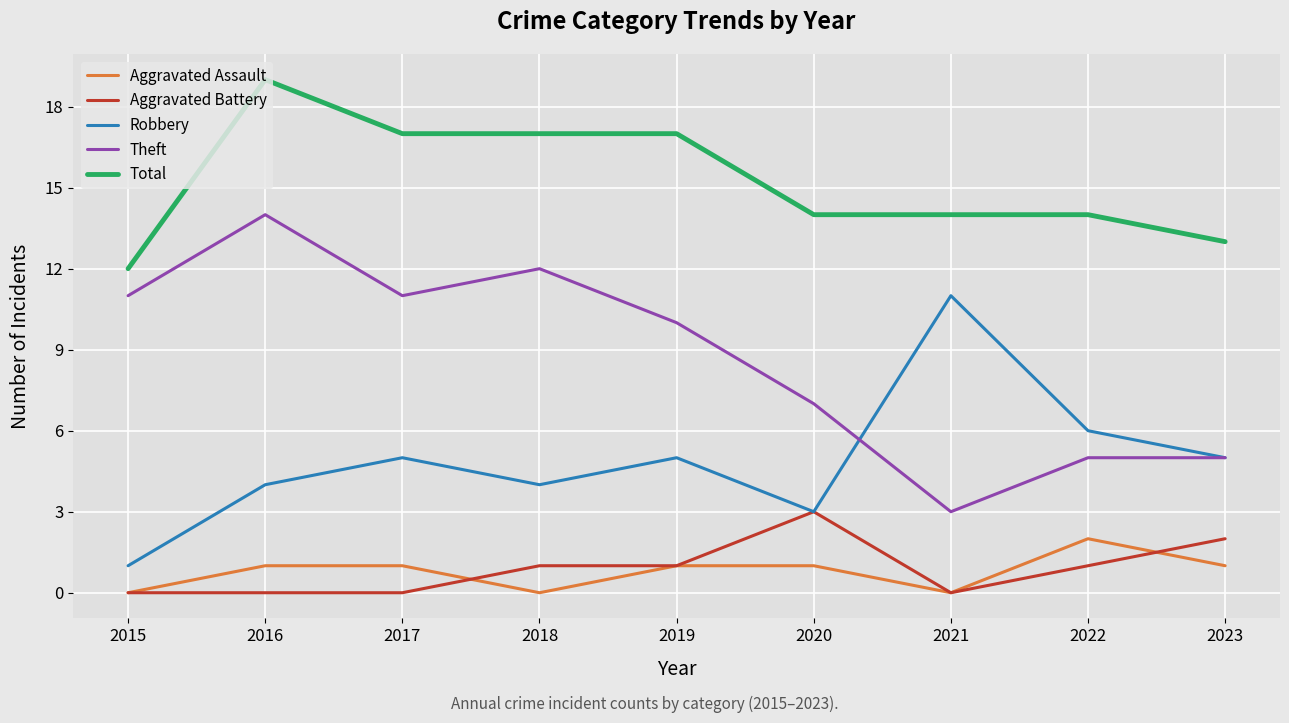

What is the difference between the Aggravated Battery values at 2018 and 2020?

2